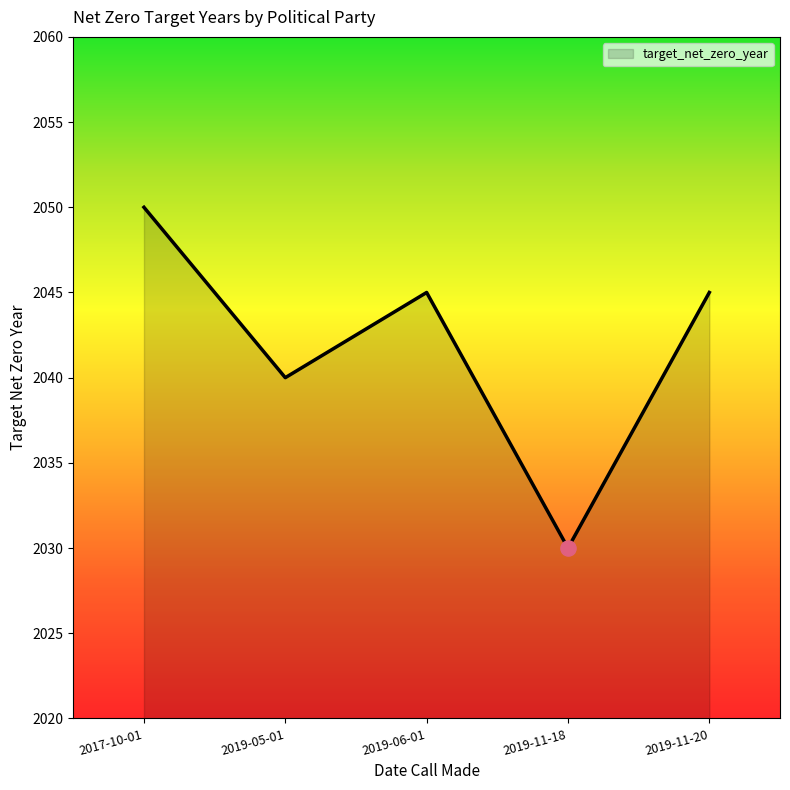

Which has a higher value, 2019-05-01 or 2019-11-20?

2019-11-20